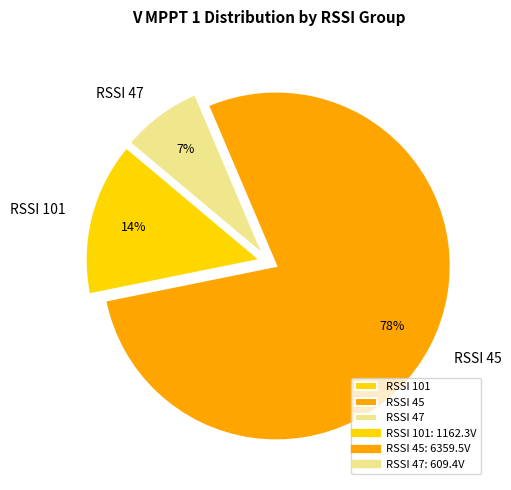

Which slice is the smallest?

RSSI 47